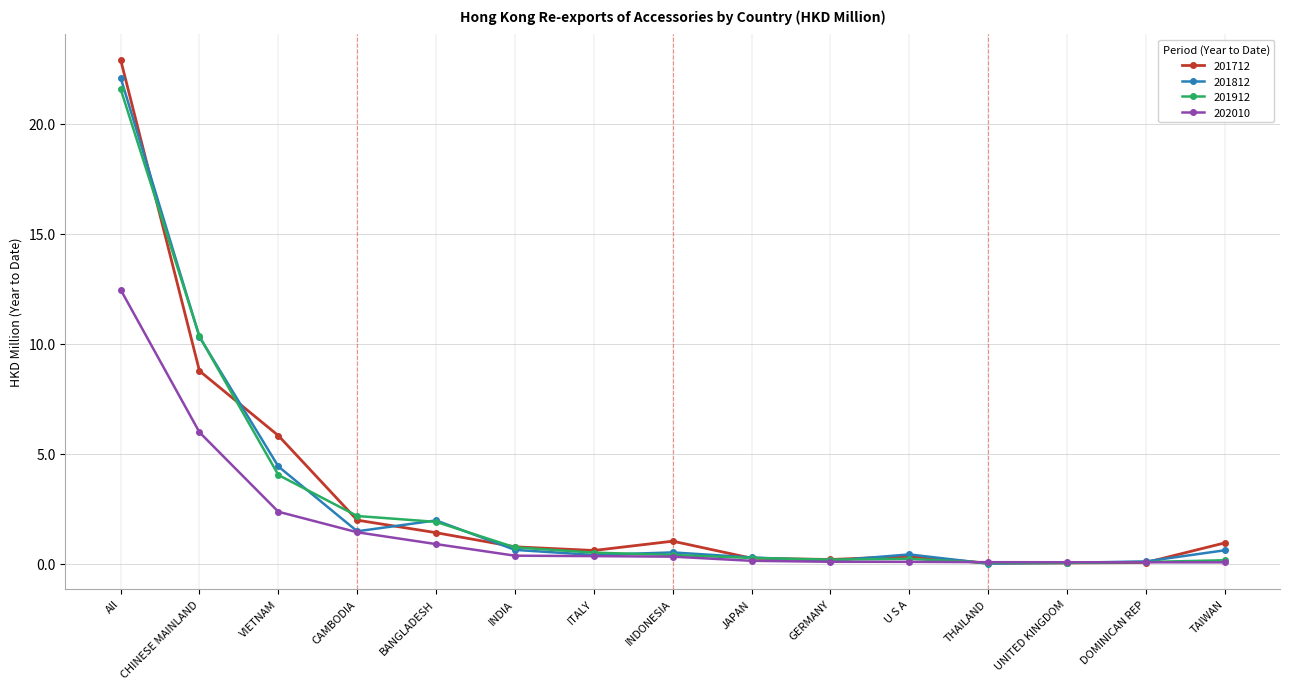

True or false: 201712 has a value of 0.6 at ITALY.

True